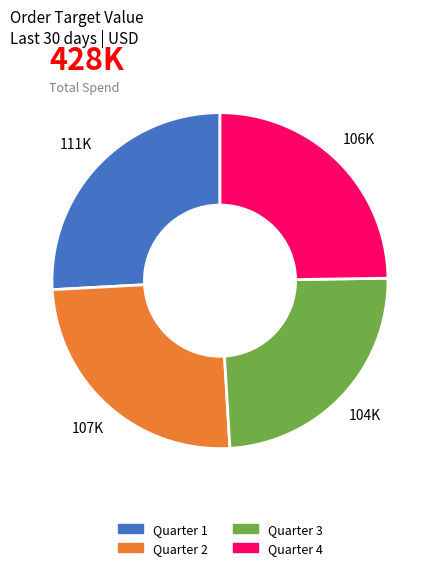

Does any single category account for the majority?

No